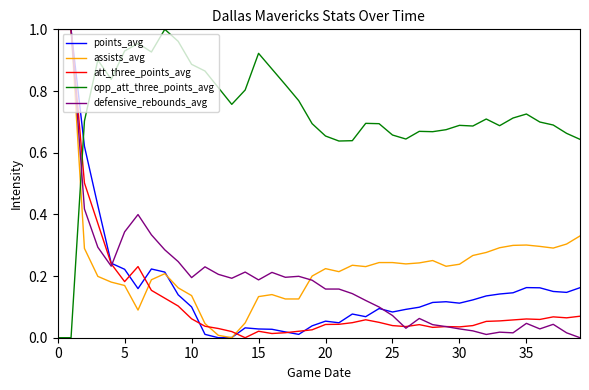

Which series has the largest total across all categories?

opp_att_three_points_avg